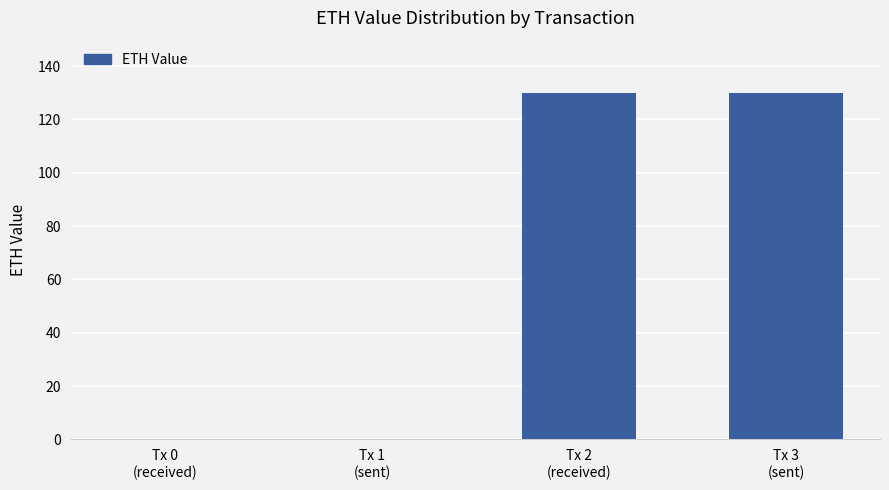

What is the greatest value displayed?

130.0